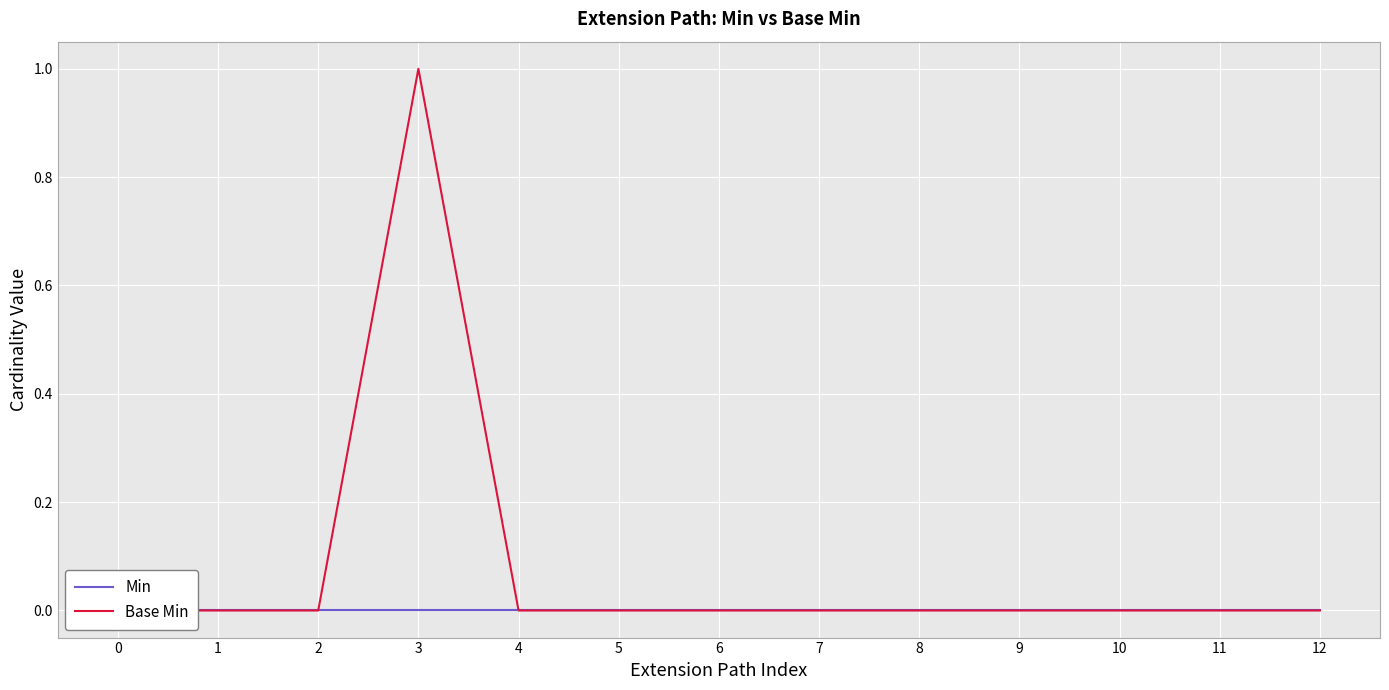

At which category is the sum across all series the highest?

3